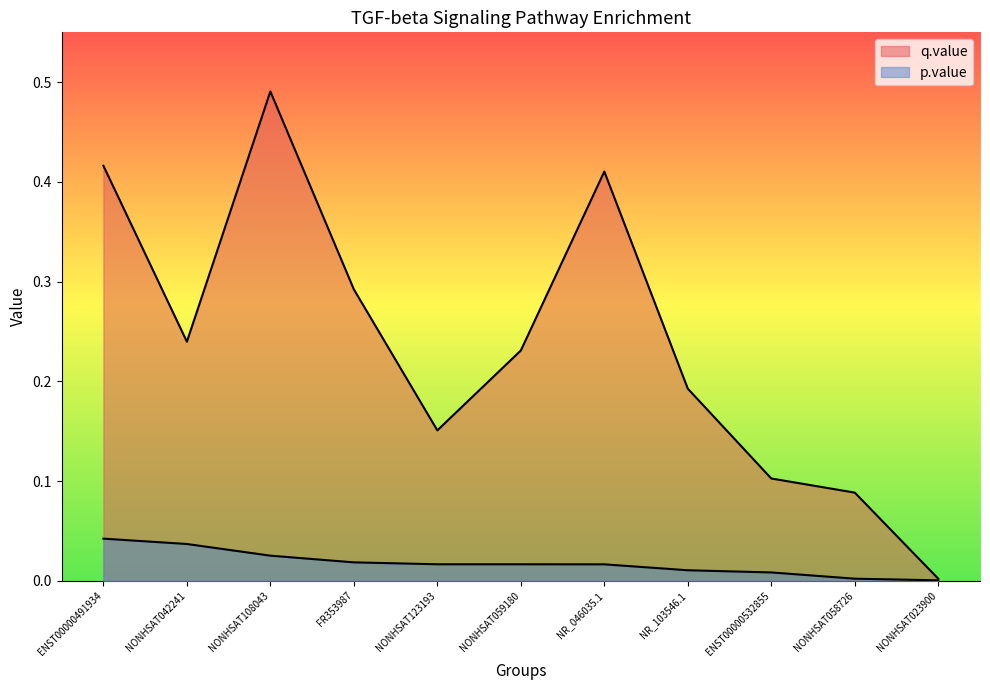

What is the spread (max minus min) of values at NR_103546.1?

0.2